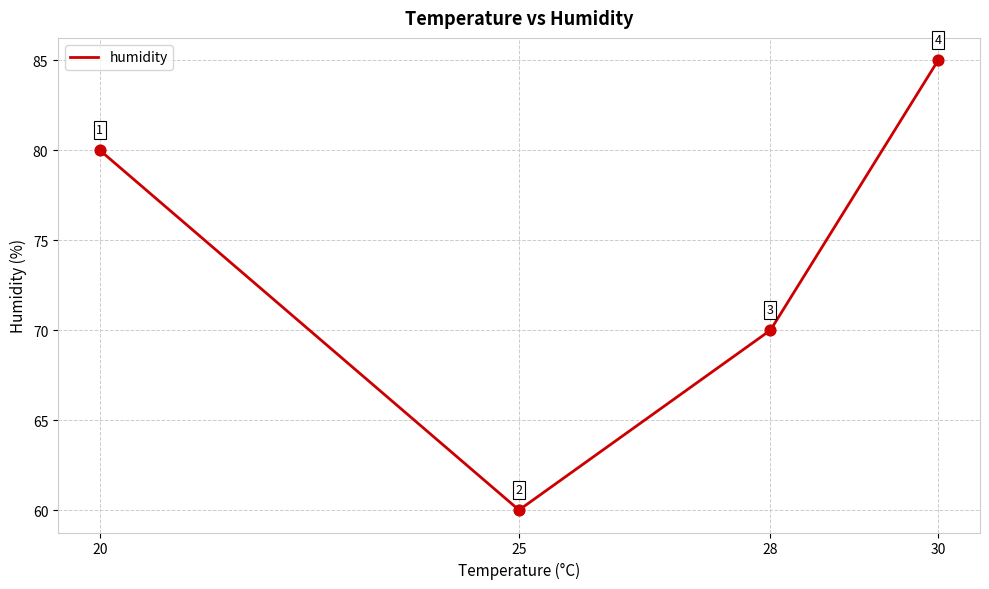

Approximately how many times larger is the value at 25 compared to 30?

0.7